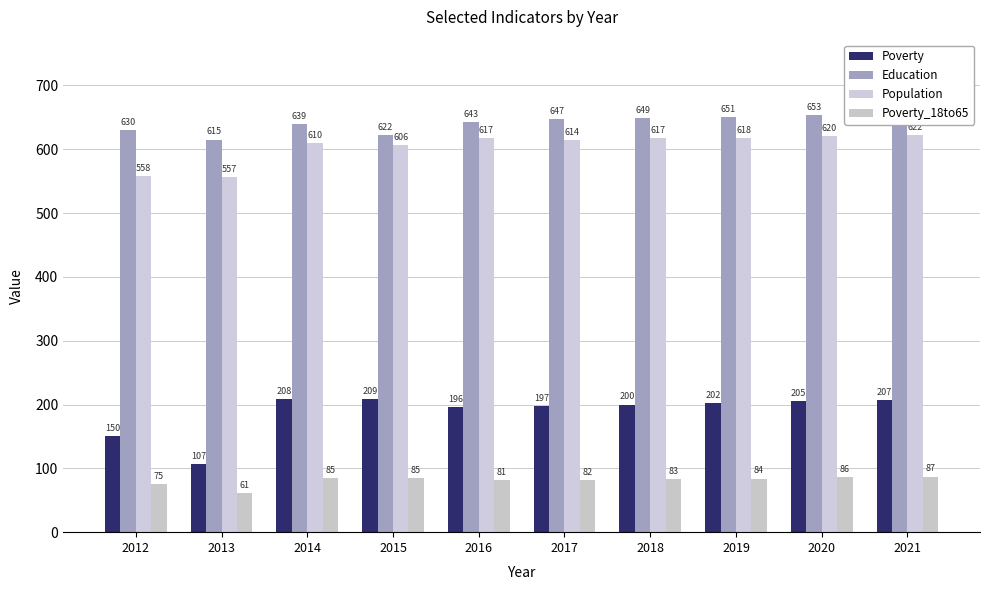

Is the value of Education at 2017 greater than the value of Population at 2014?

Yes